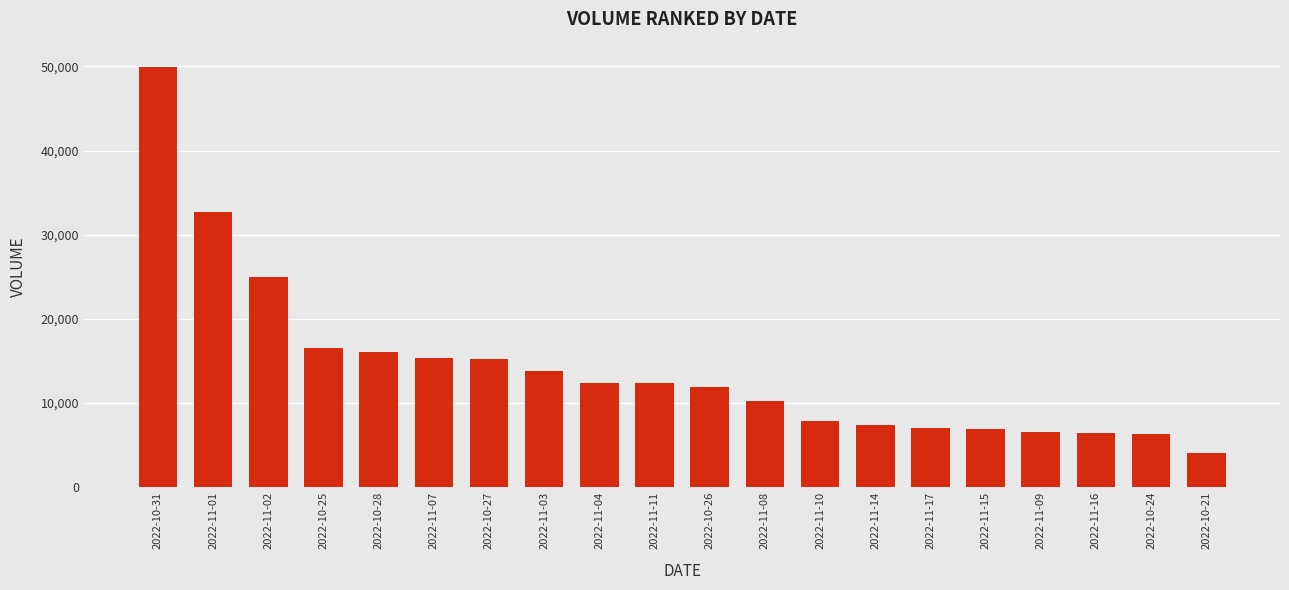

What is the difference between the values at 2022-11-11 and 2022-11-17?

5382